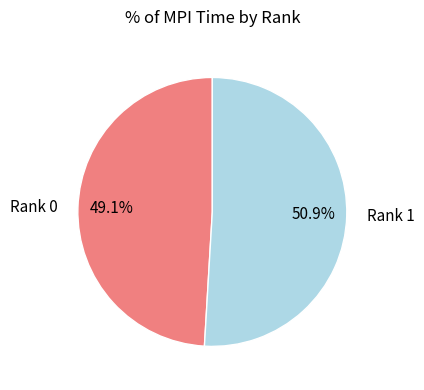

Is there a majority slice in this chart?

Yes